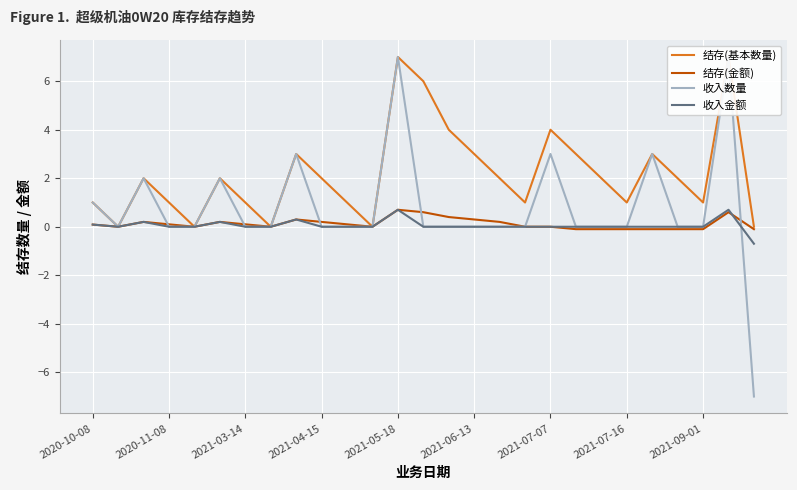

What is the label of the 12th point from the left?

11